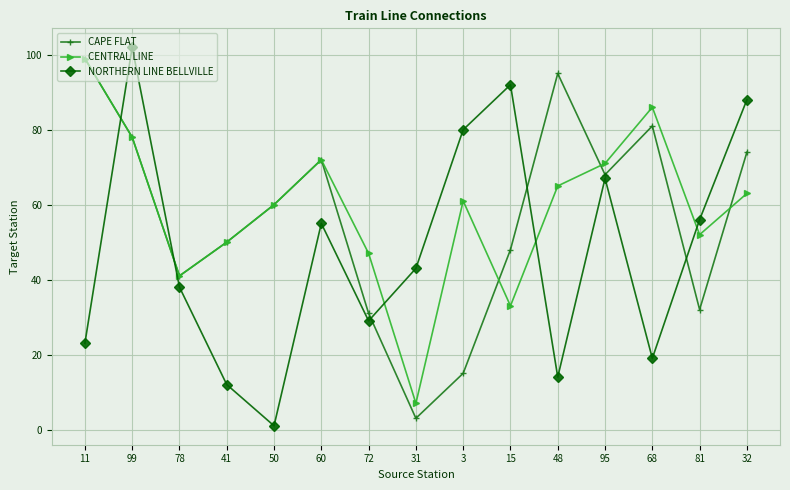

Reading left to right, what are all the values shown in this chart?

CAPE FLAT: 99	78	41	50	60	72	31	3	15	48	95	68	81	32	74
CENTRAL LINE: 99	78	41	50	60	72	47	7	61	33	65	71	86	52	63
NORTHERN LINE BELLVILLE: 23	102	38	12	1	55	29	43	80	92	14	67	19	56	88